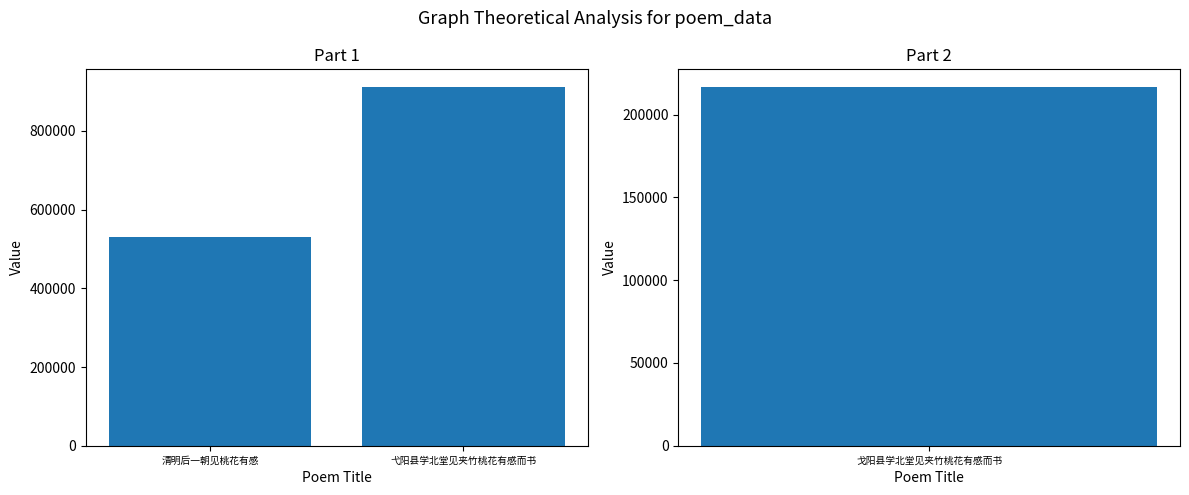

Which has a higher value, 清明后一朝见桃花有感 or 弋阳县学北堂见夹竹桃花有感而书?

弋阳县学北堂见夹竹桃花有感而书